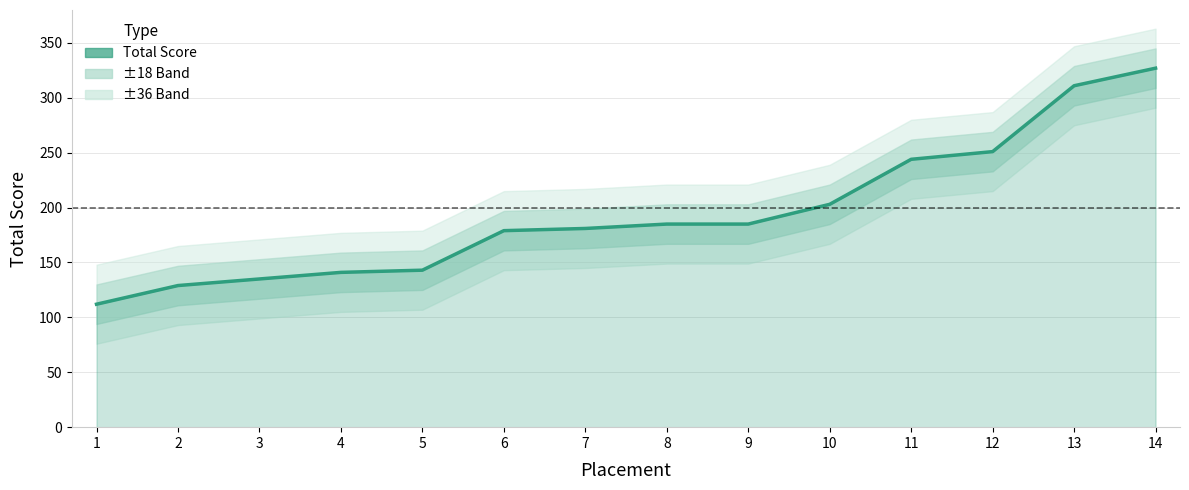

Approximately how many times larger is the value at 9 compared to 12?

0.7